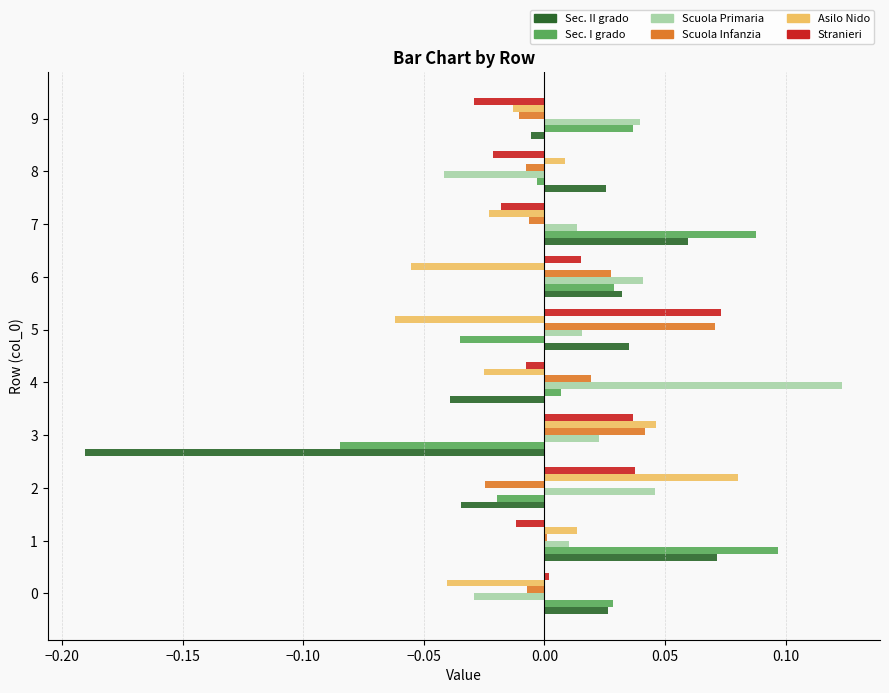

Which category has the highest value across all series?

4